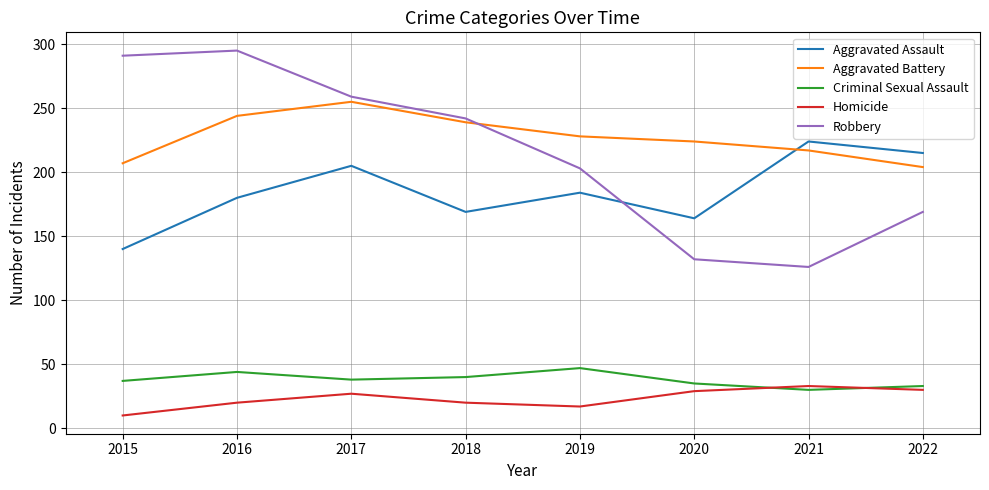

At which category does Homicide reach its first local peak?

2017